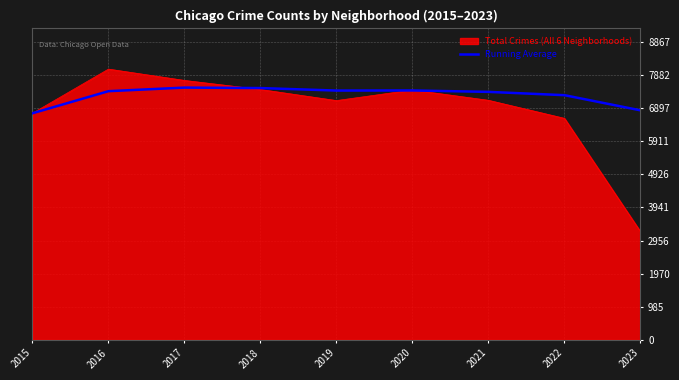

What is the spread (max minus min) of values at 2016?

657.5